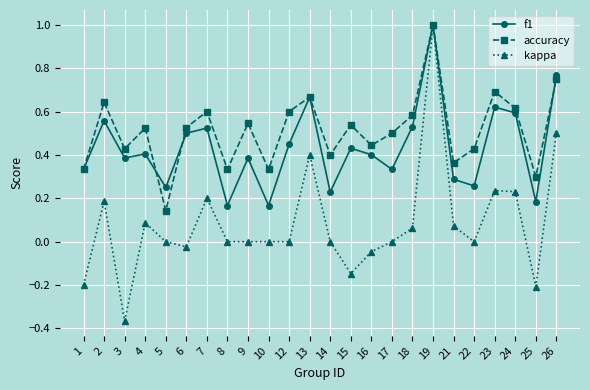

The value of accuracy at 4 is 0.5. True or false?

True